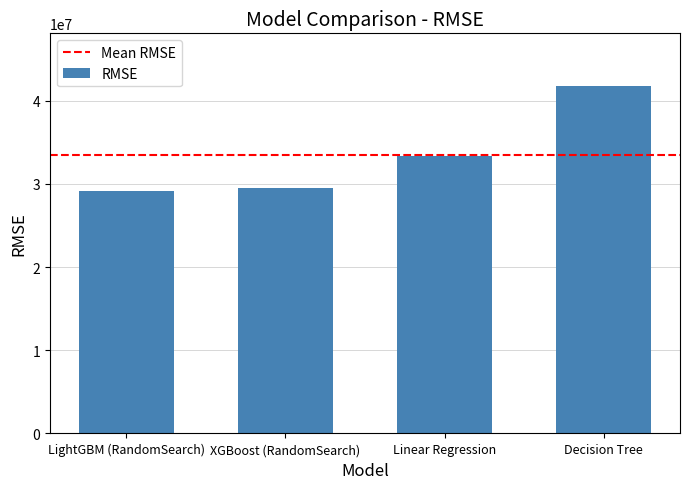

The value at XGBoost (RandomSearch) is 15133308.7. True or false?

False